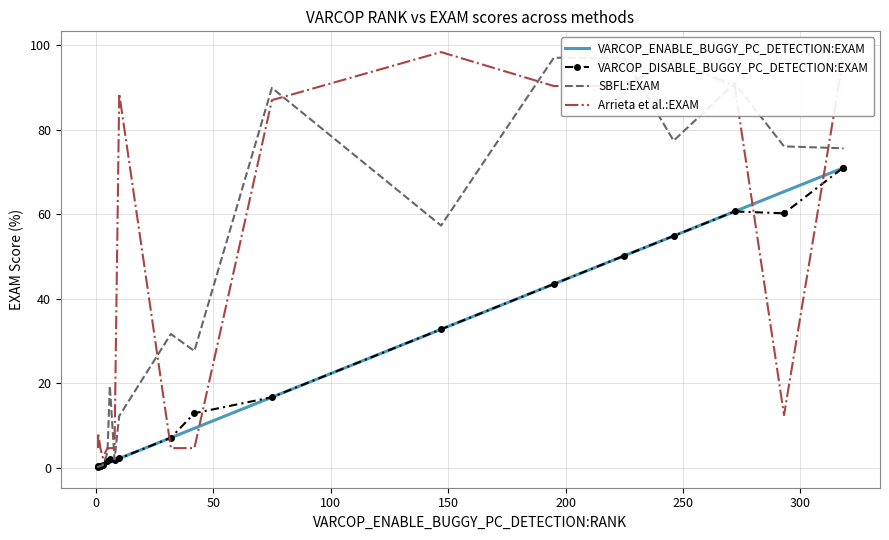

How many distinct data groups are displayed?

4